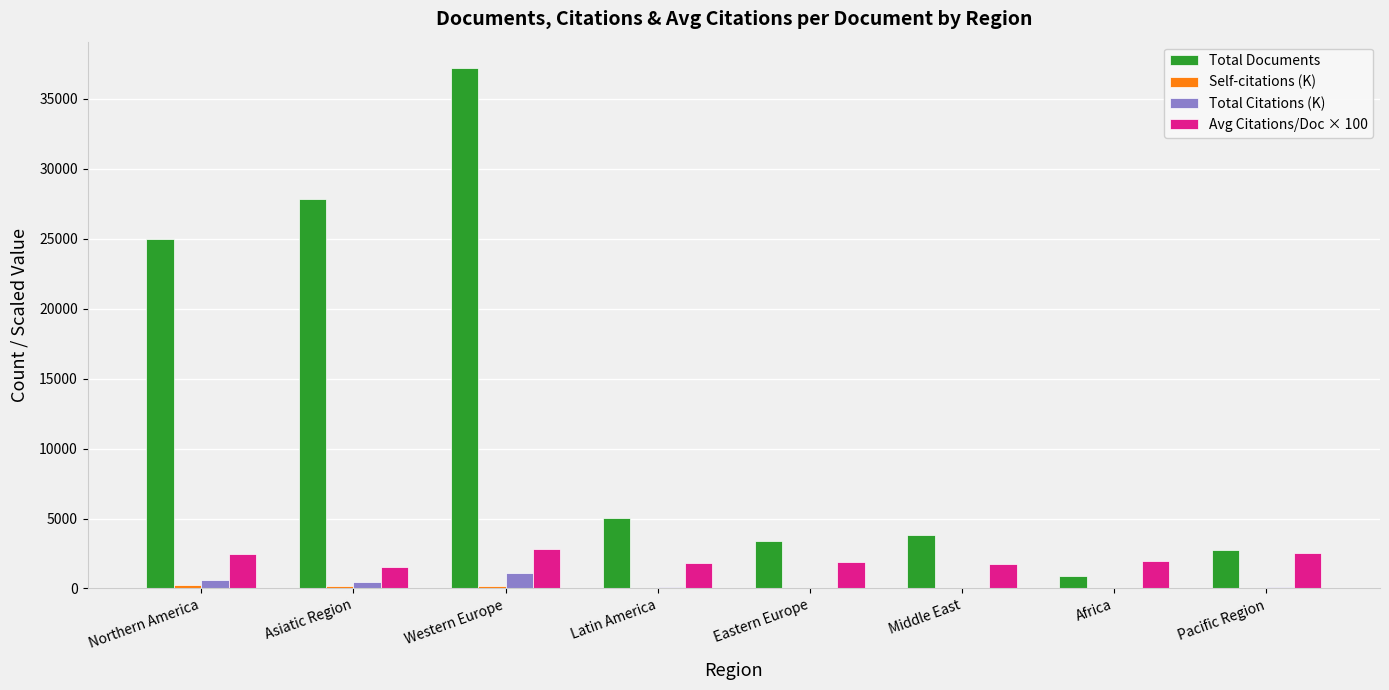

Between Asiatic Region and Pacific Region, which series saw the biggest shift?

Total Documents